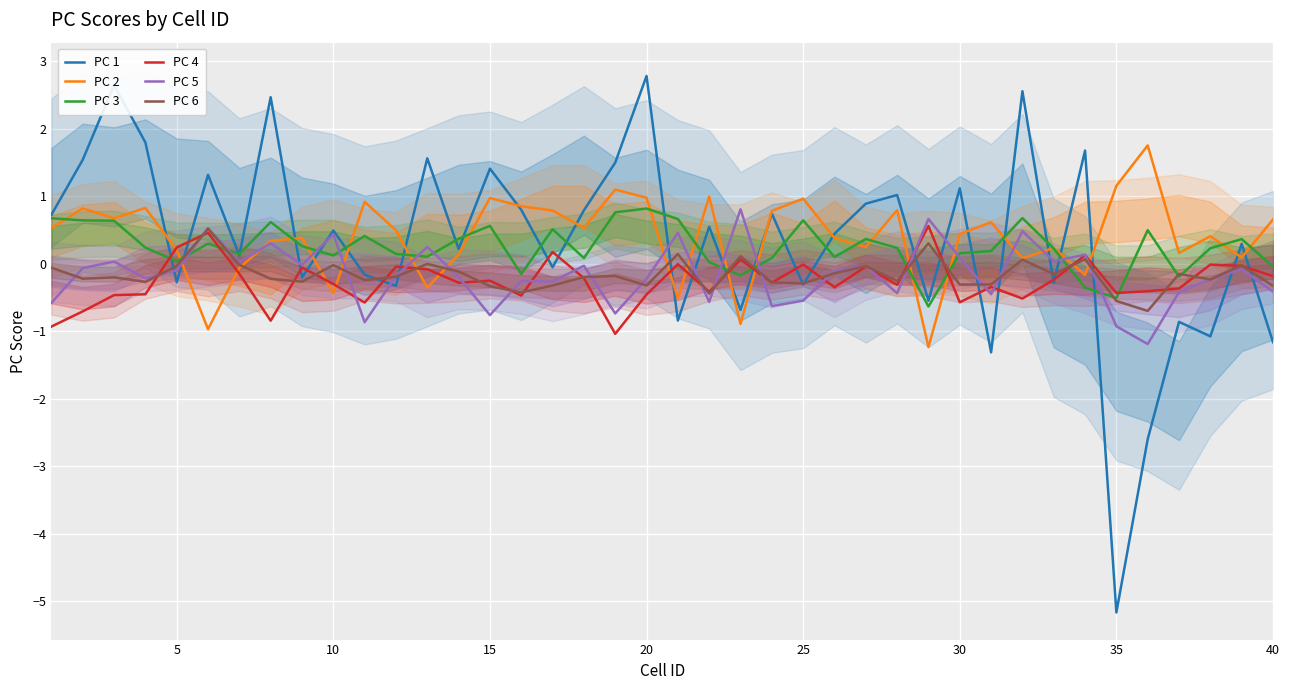

What is the maximum value for PC 6?

0.5